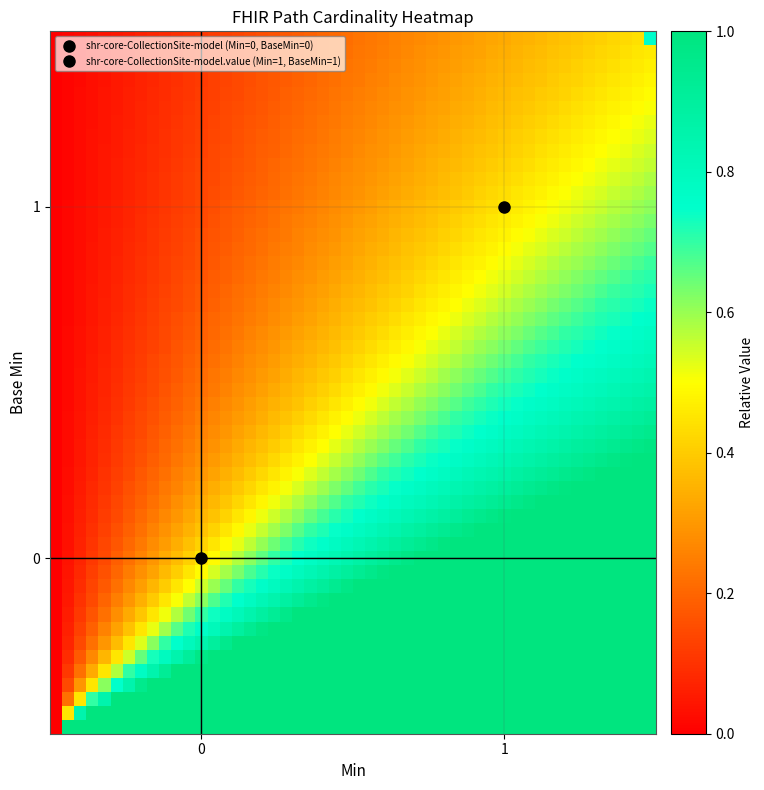

Rank the series by their maximum value, from lowest to highest.

shr-core-CollectionSite-model, shr-core-CollectionSite-model.value